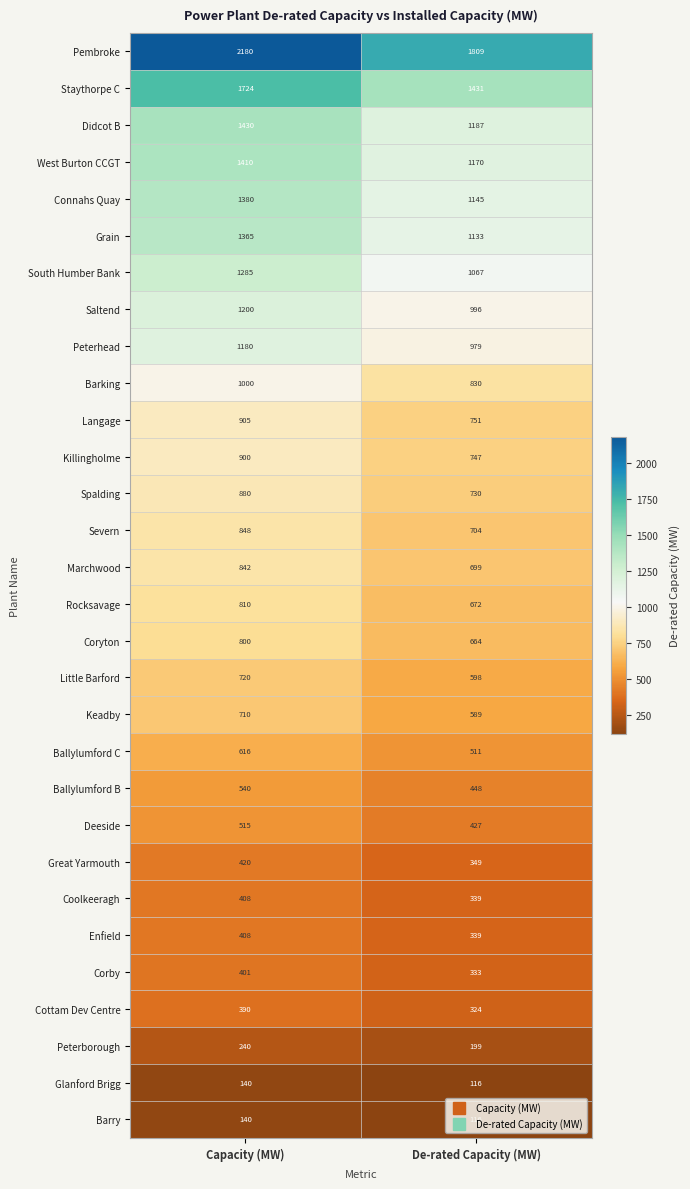

What is the total value across all series at Capacity (MW)?

25787